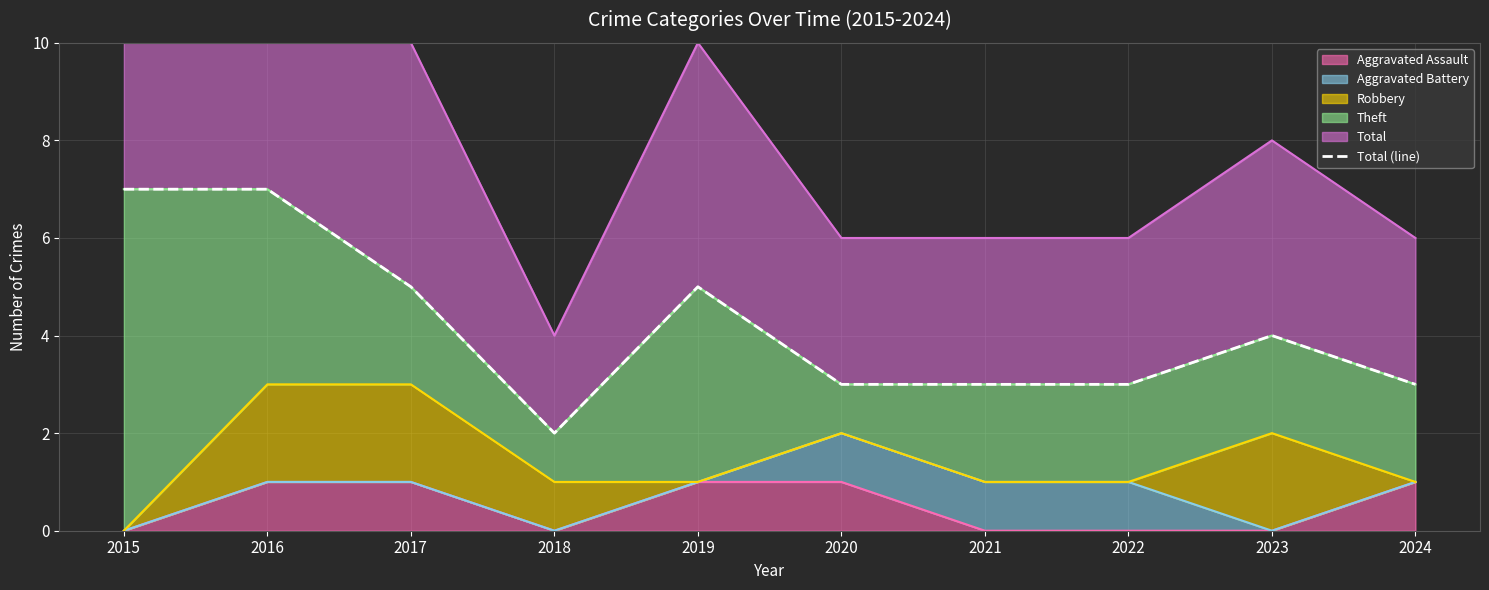

What is the average value?

4